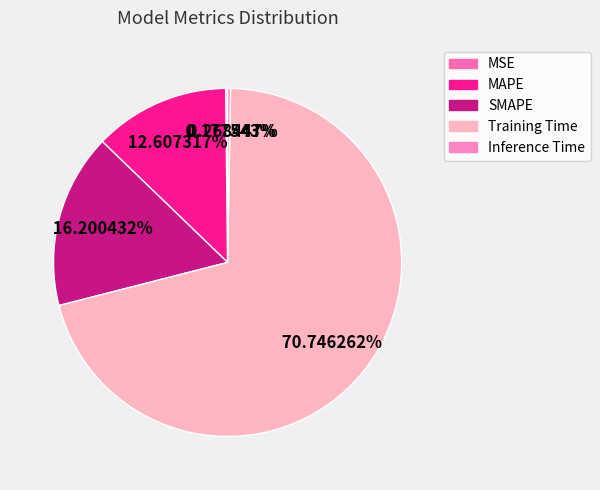

How much of the chart is everything except MSE?

99.8%